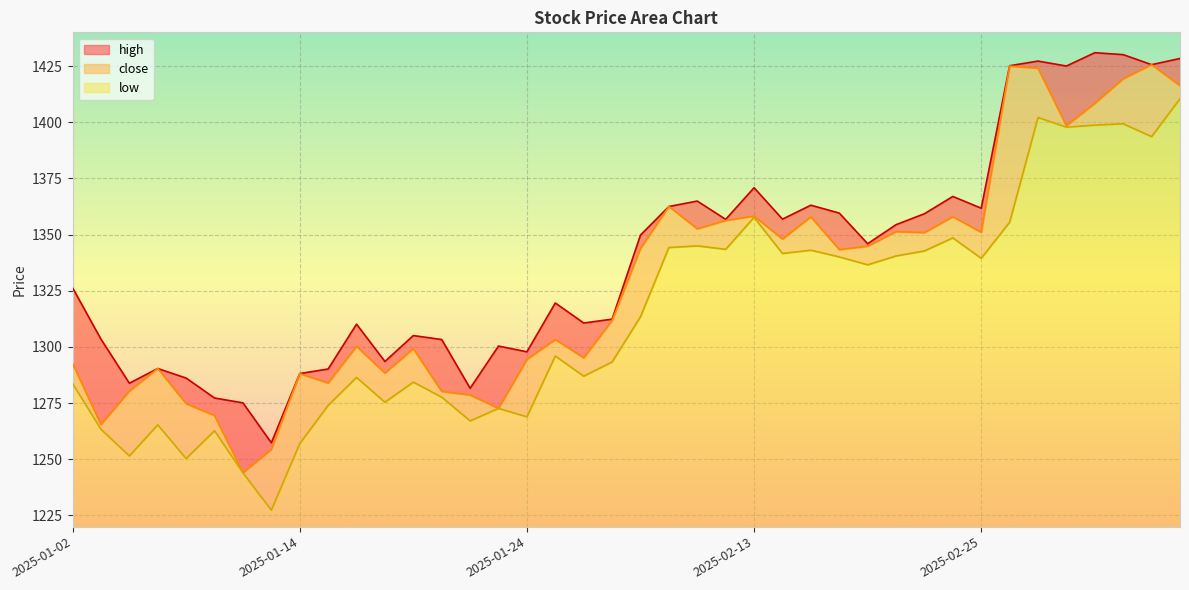

The low series shows 666.0 at 2025-03-04. True or false?

False